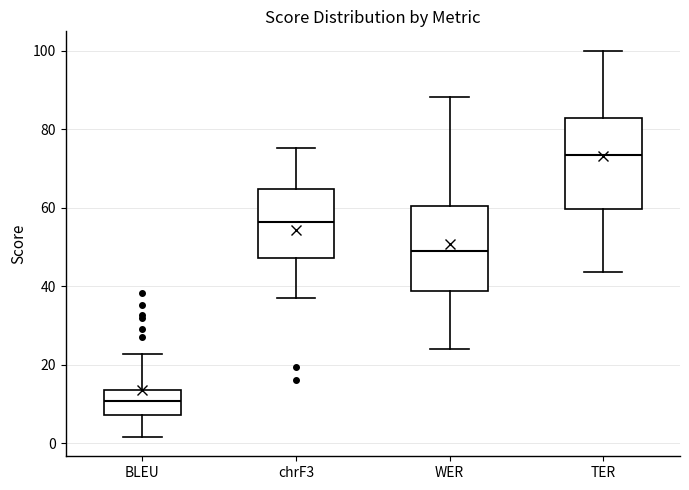

Reading left to right, read every box against the y-axis: the position of its median line, the range the box covers, and the ends of its whiskers. The values are not printed on the chart, so give them approximately, as read against the axis.

BLEU: median 10, box 8 to 14, whiskers 2 to 22
chrF3: median 56, box 48 to 64, whiskers 38 to 76
WER: median 50, box 38 to 60, whiskers 24 to 88
TER: median 74, box 60 to 82, whiskers 44 to 100